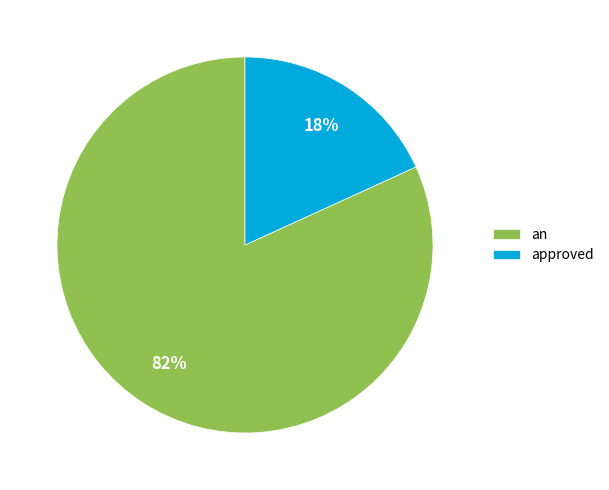

The an slice represents 82% of the pie. True or false?

True